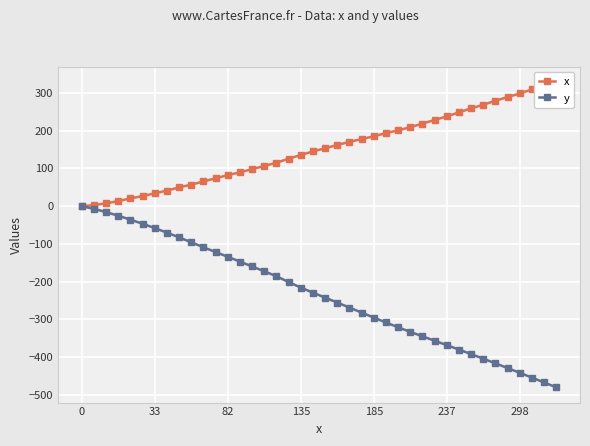

What is the total value across all series at 21?

-93.5